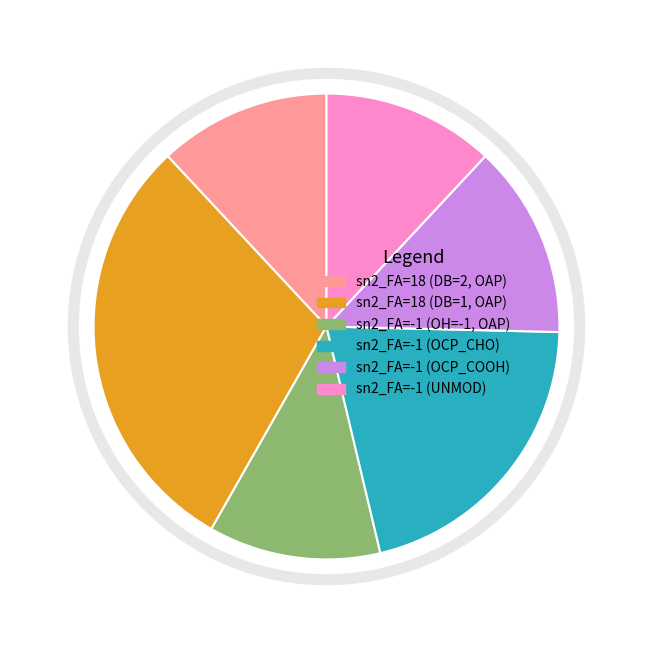

Is there any slice that represents more than half of the pie?

No